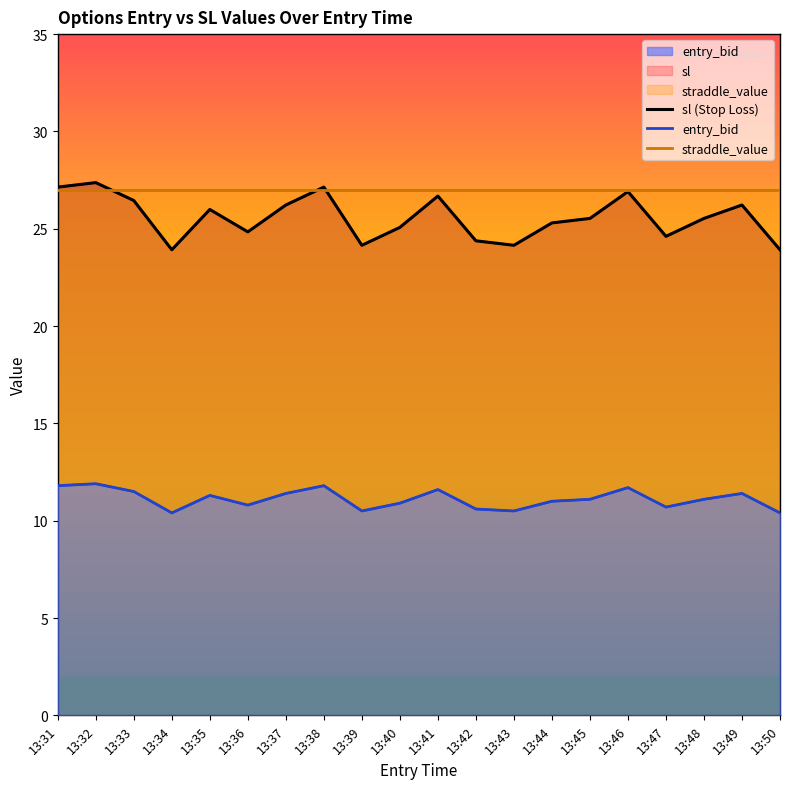

Does the chart have visible grid lines?

No